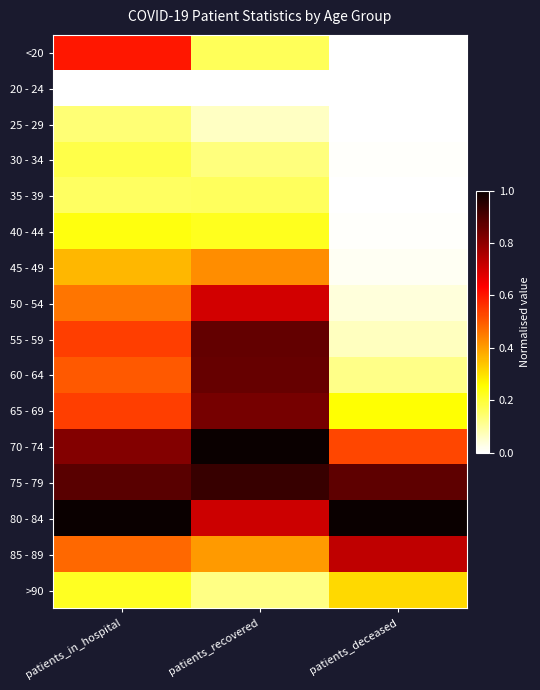

At how many categories does at least one series exceed 0?

3